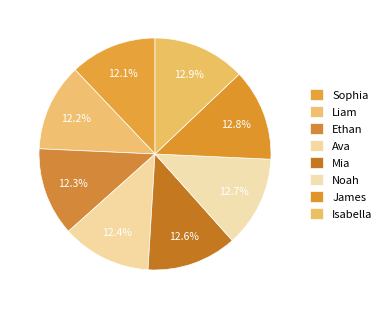

How many slices are in this pie chart?

8